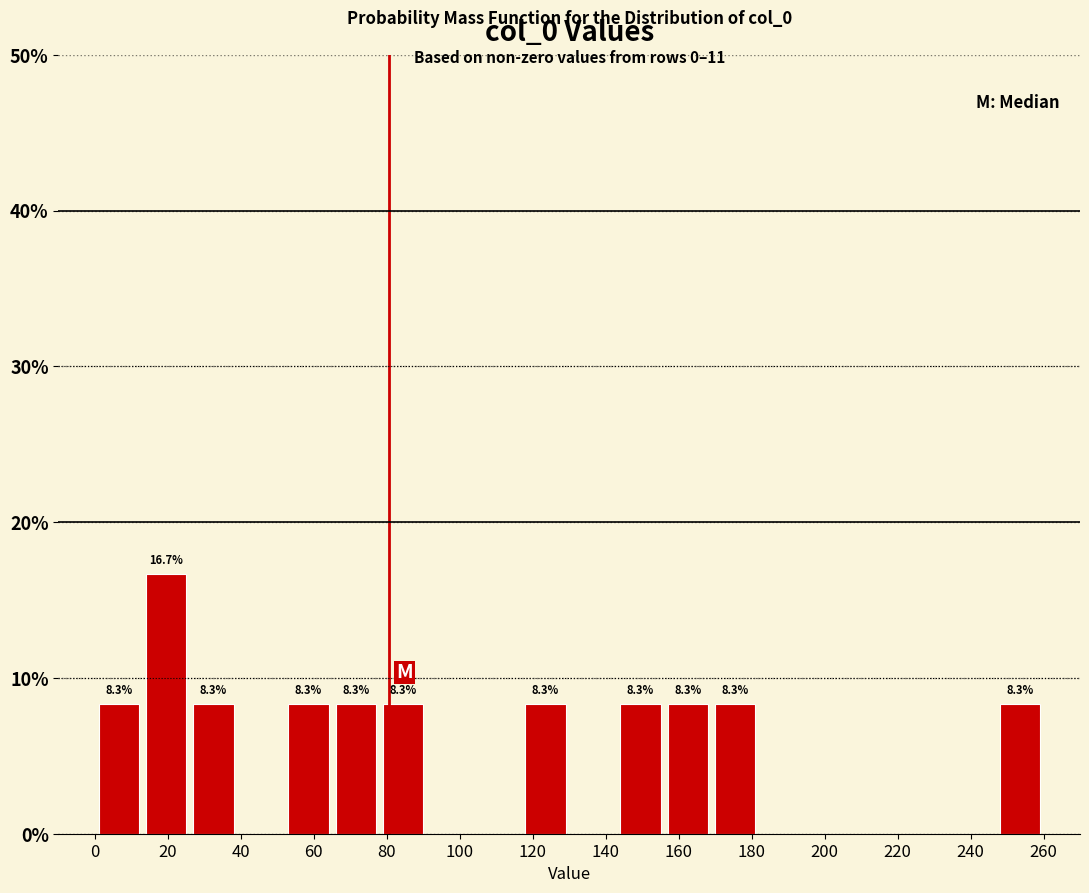

Which range on the x-axis has the tallest bar?

13 to 26